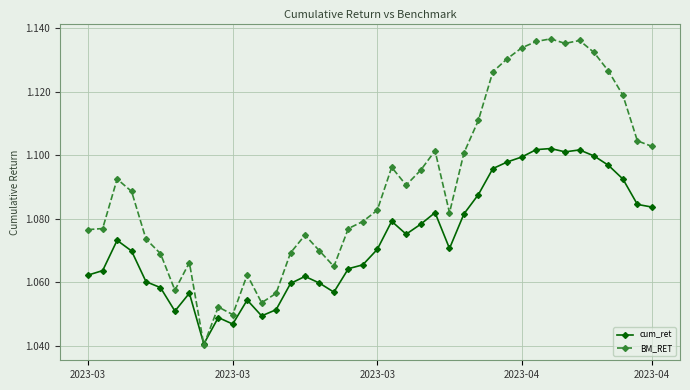

List the series in order of their overall mean, highest first.

BM_RET, cum_ret